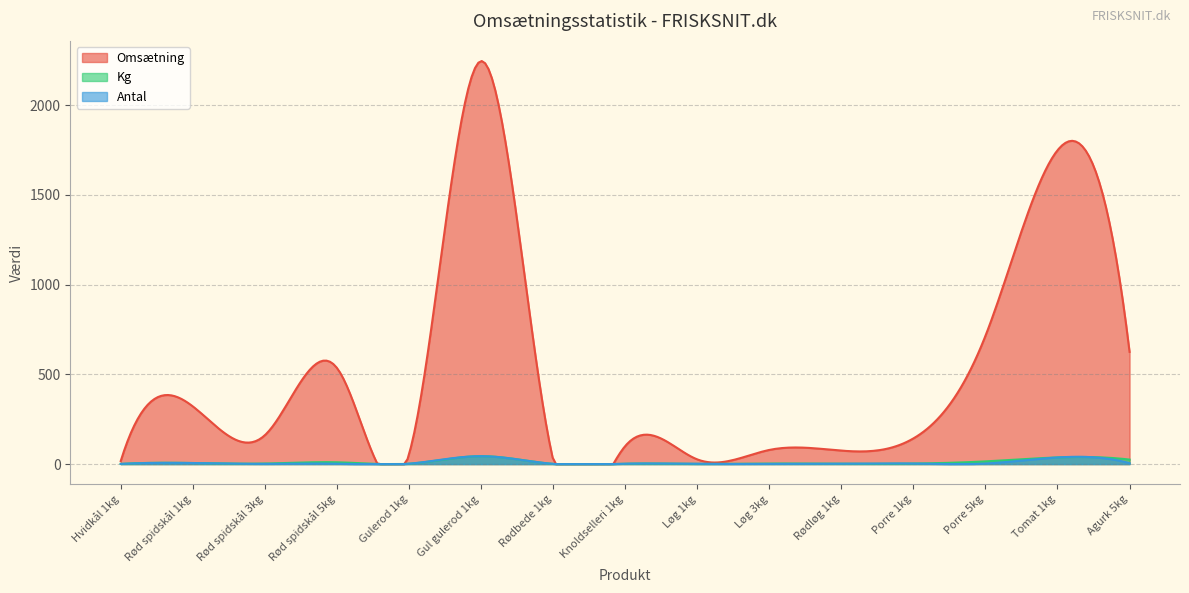

What is the highest value of the Antal series?

44.0